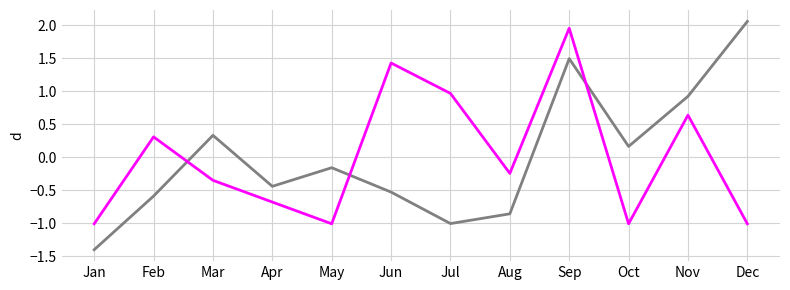

Which category has the lowest value across all series?

Jan